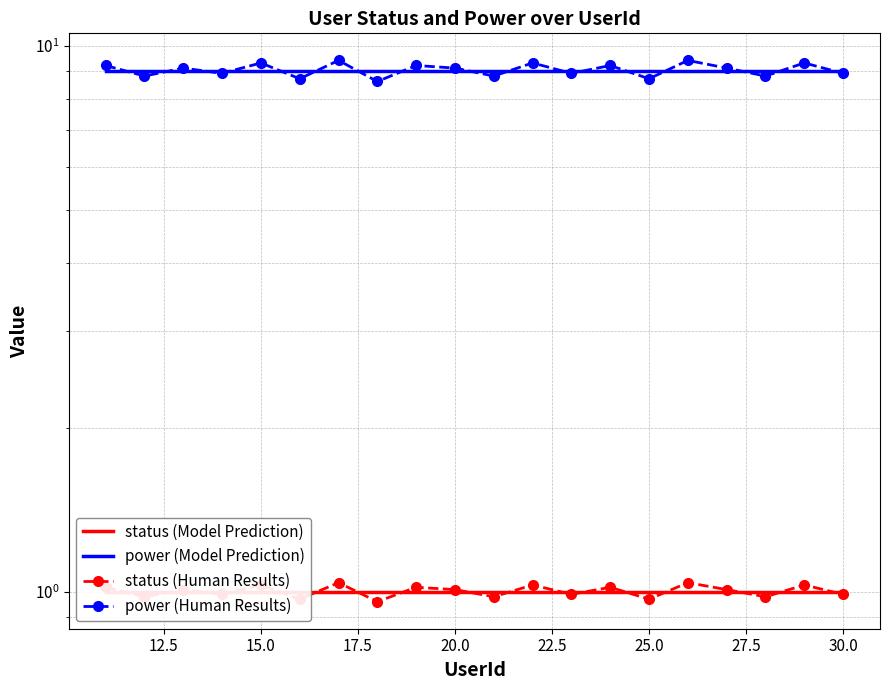

Reading left to right, list all the values displayed in this chart.

status (Model Prediction): 1.0	1.0	1.0	1.0	1.0	1.0	1.0	1.0	1.0	1.0	1.0	1.0	1.0	1.0	1.0	1.0	1.0	1.0	1.0	1.0
power (Model Prediction): 9.0	9.0	9.0	9.0	9.0	9.0	9.0	9.0	9.0	9.0	9.0	9.0	9.0	9.0	9.0	9.0	9.0	9.0	9.0	9.0
status (Human Results): 1.0	1.0	1.0	1.0	1.0	1.0	1.0	1.0	1.0	1.0	1.0	1.0	1.0	1.0	1.0	1.0	1.0	1.0	1.0	1.0
power (Human Results): 9.2	8.8	9.1	8.9	9.3	8.7	9.4	8.6	9.2	9.1	8.8	9.3	8.9	9.2	8.7	9.4	9.1	8.8	9.3	8.9